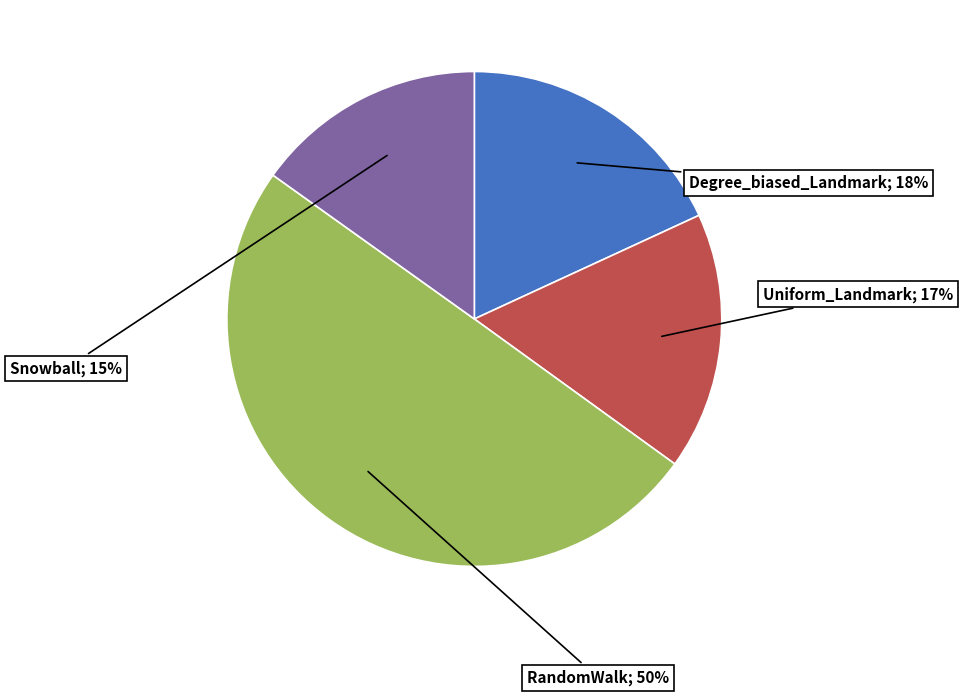

To the nearest percent, what is the difference between the largest and smallest slice percentages?

35%